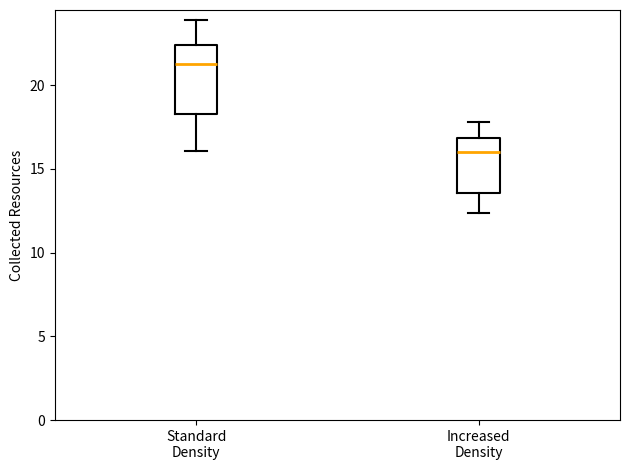

Reading left to right, transcribe this box plot: for each box, give where its median line is, the range the box spans, and where its two whiskers end, as read against the y-axis. The values are not printed on the chart, so give them approximately, as read against the axis.

Standard Density: median 21.5, box 18.5 to 22.5, whiskers 16.0 to 24.0
Increased Density: median 16.0, box 13.5 to 17.0, whiskers 12.5 to 18.0